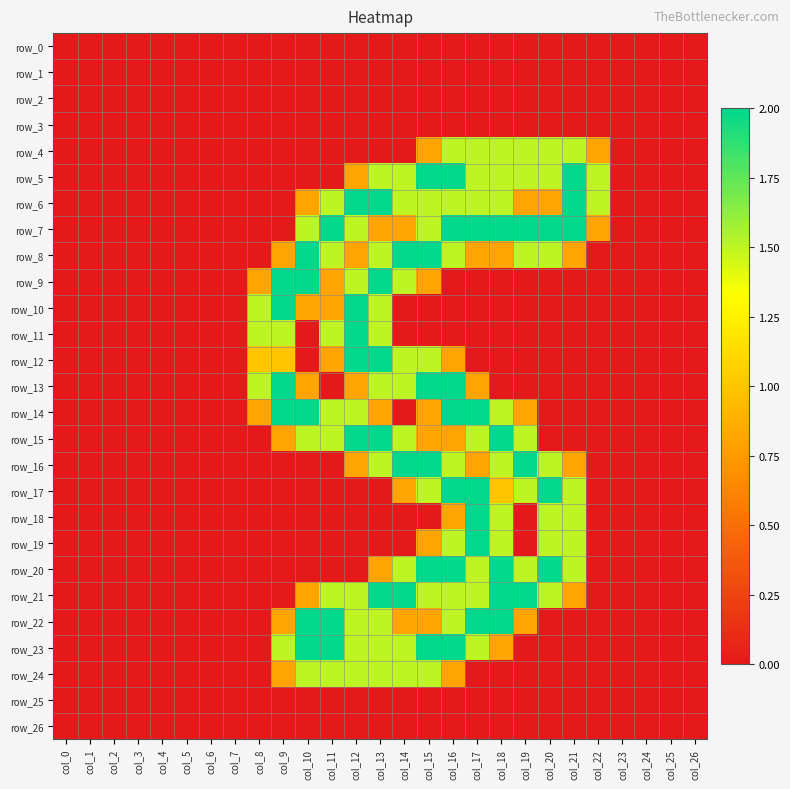

Rank the series at col_1 from lowest to highest value.

row_0, row_1, row_2, row_3, row_4, row_5, row_6, row_7, row_8, row_9, row_10, row_11, row_12, row_13, row_14, row_15, row_16, row_17, row_18, row_19, row_20, row_21, row_22, row_23, row_24, row_25, row_26